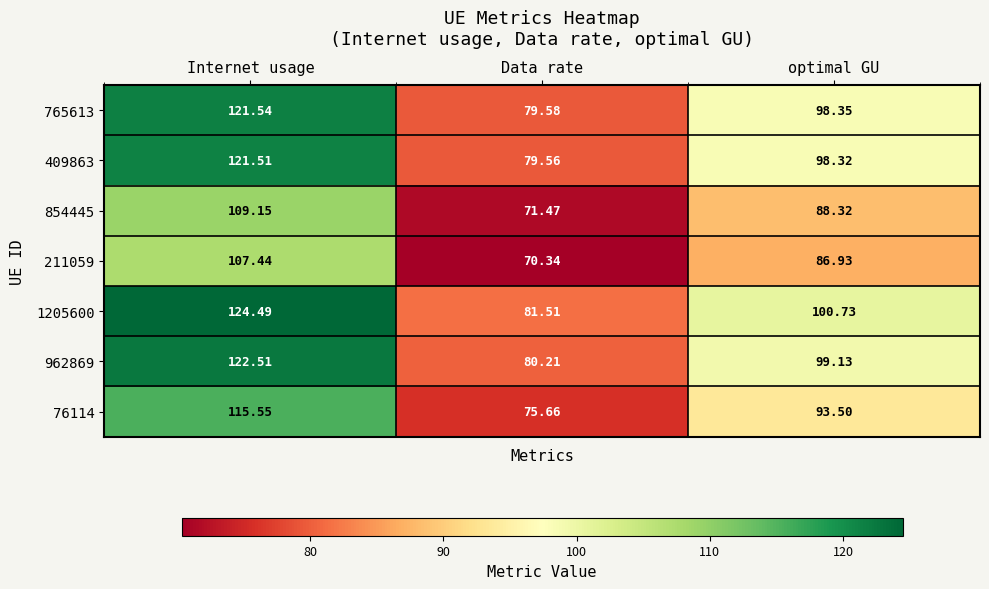

How many data points in 409863 are above 98?

2